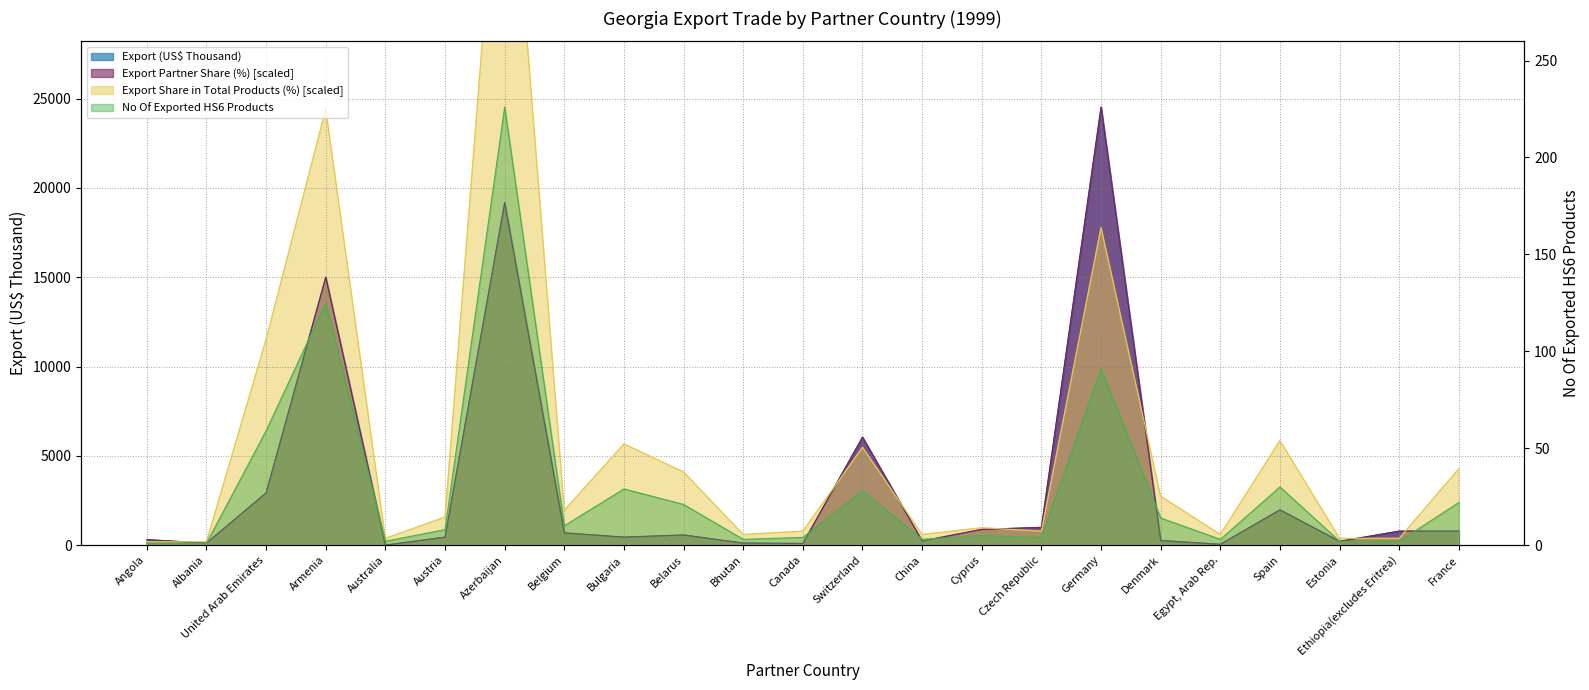

Reading left to right, extract all data points from this chart.

Export (US$ Thousand): Angola=311.7	Albania=110.6	United Arab Emirates=2928.4	Armenia=15001.2	Australia=7.1	Austria=448.3	Azerbaijan=19183.7	Belgium=686.7	Bulgaria=443.5	Belarus=569.8	Bhutan=112.8	Canada=99.2	Switzerland=6042.8	China=229.7	Cyprus=884.7	Czech Republic=993.0	Germany=24526.7	Denmark=260.4	Egypt, Arab Rep.=48.2	Spain=1976.3	Estonia=213.4	Ethiopia(excludes Eritrea)=789.4	France=788.0
No Of exported HS6 digit Products: Angola=1.0	Albania=1.0	United Arab Emirates=59.0	Armenia=125.0	Australia=2.0	Austria=8.0	Azerbaijan=226.0	Belgium=10.0	Bulgaria=29.0	Belarus=21.0	Bhutan=3.0	Canada=4.0	Switzerland=28.0	China=3.0	Cyprus=5.0	Czech Republic=4.0	Germany=91.0	Denmark=14.0	Egypt, Arab Rep.=3.0	Spain=30.0	Estonia=2.0	Ethiopia(excludes Eritrea)=2.0	France=22.0
Export Partner Share (%): Angola=309.6	Albania=119.1	United Arab Emirates=2928.9	Armenia=15001.8	Australia=0.0	Austria=452.4	Azerbaijan=19168.9	Belgium=690.6	Bulgaria=452.4	Belarus=571.5	Bhutan=119.1	Canada=95.2	Switzerland=6048.3	China=238.1	Cyprus=881.1	Czech Republic=1000.1	Germany=24526.7	Denmark=261.9	Egypt, Arab Rep.=47.6	Spain=1976.4	Estonia=214.3	Ethiopia(excludes Eritrea)=785.8	France=785.8
Export Share in Total Products (%): Angola=190.5	Albania=190.5	United Arab Emirates=11525.2	Armenia=24407.6	Australia=381.0	Austria=1571.6	Azerbaijan=44148.0	Belgium=1952.6	Bulgaria=5667.3	Belarus=4095.7	Bhutan=595.3	Canada=785.8	Switzerland=5476.8	China=595.3	Cyprus=976.3	Czech Republic=785.8	Germany=17787.8	Denmark=2738.4	Egypt, Arab Rep.=595.3	Spain=5857.8	Estonia=381.0	Ethiopia(excludes Eritrea)=381.0	France=4286.2